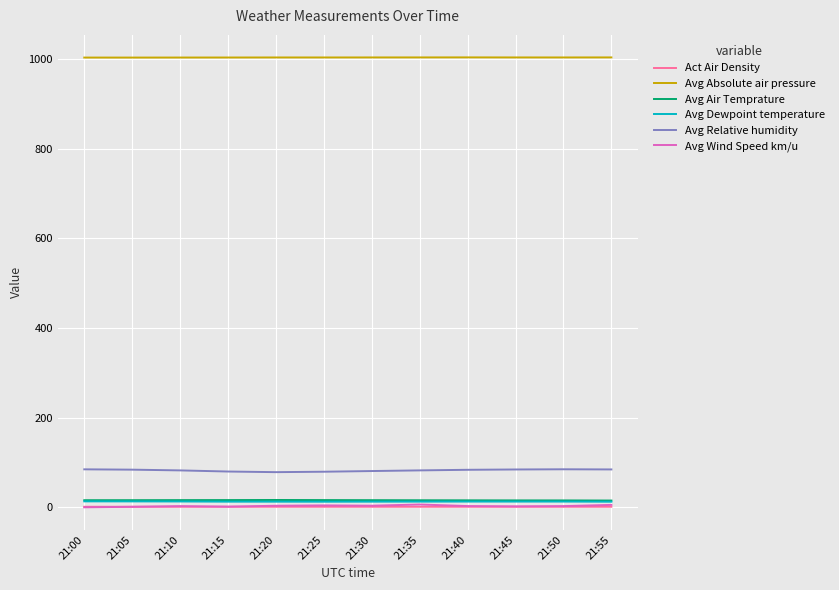

In Avg Absolute air pressure, how many points are higher than both neighbors (excluding endpoints)?

2